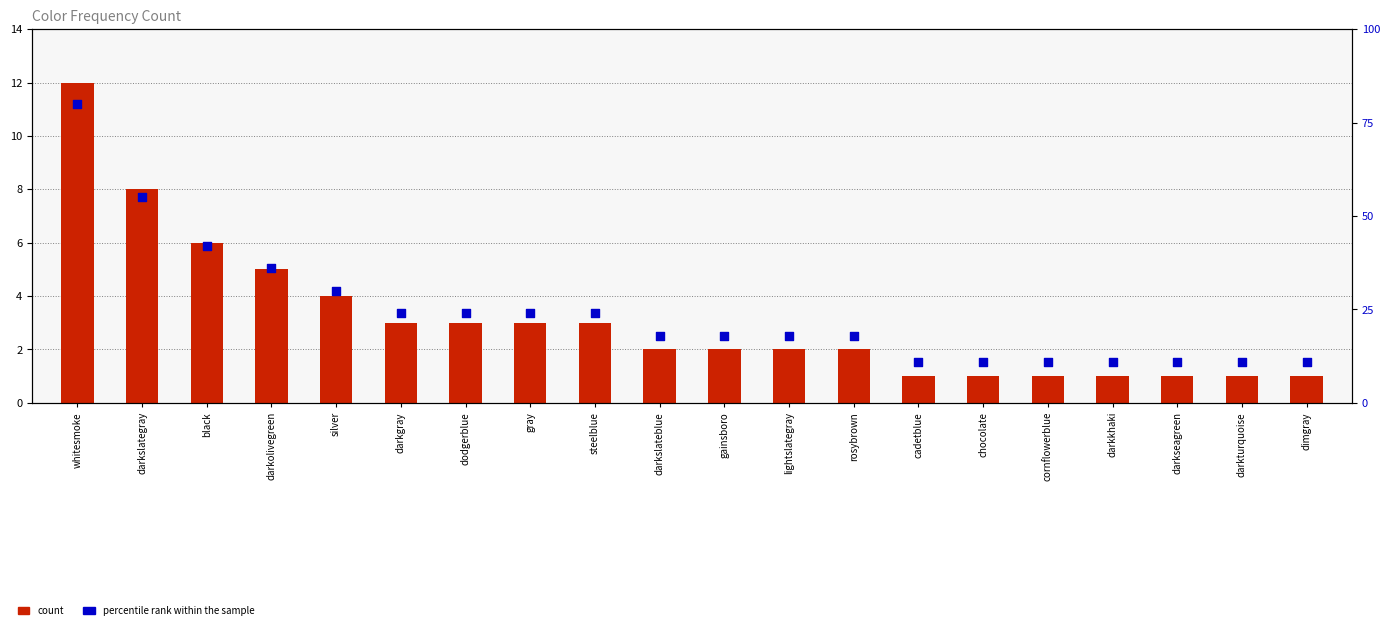

Which series contains the lowest Y value?

count